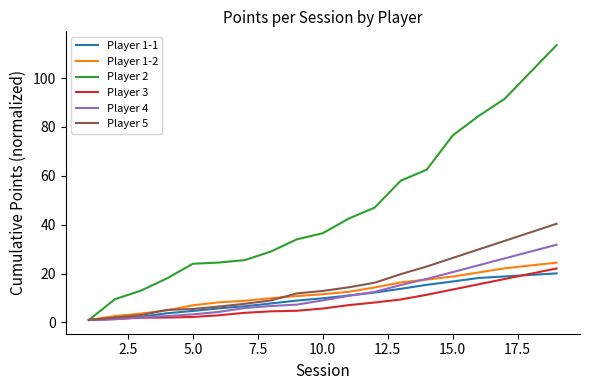

What is the sum of all Player 4 values?

231.0